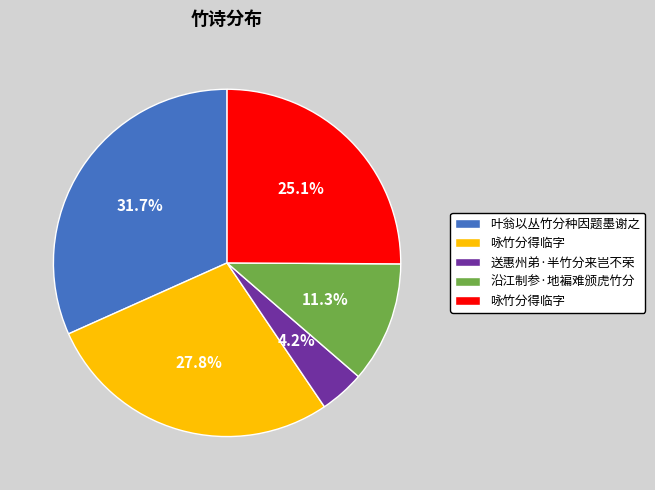

Is there any slice that represents more than half of the pie?

No